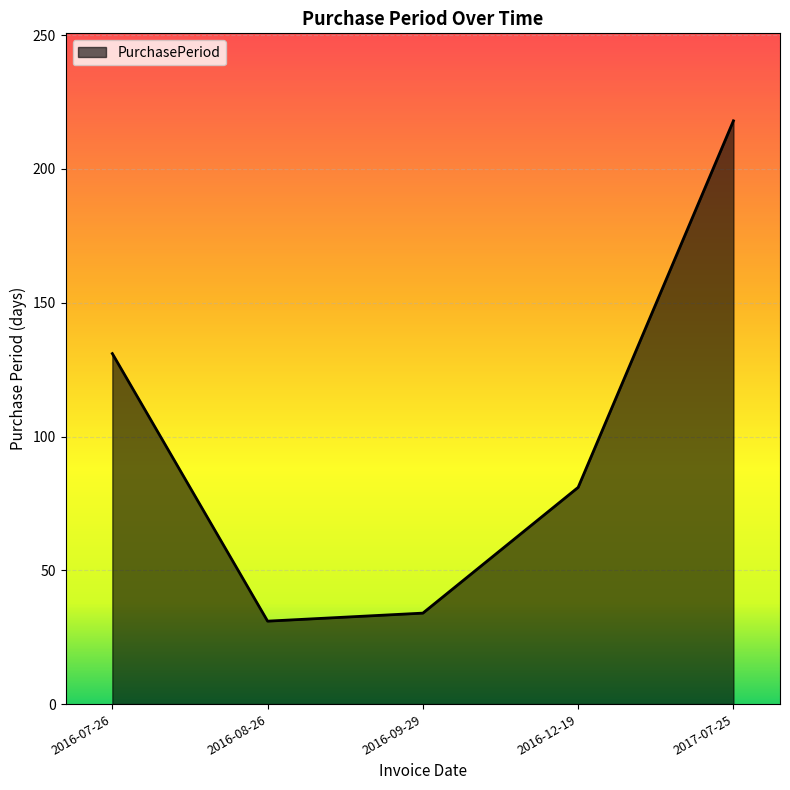

Reading left to right, what are all the values shown in this chart?

131	31	34	81	218